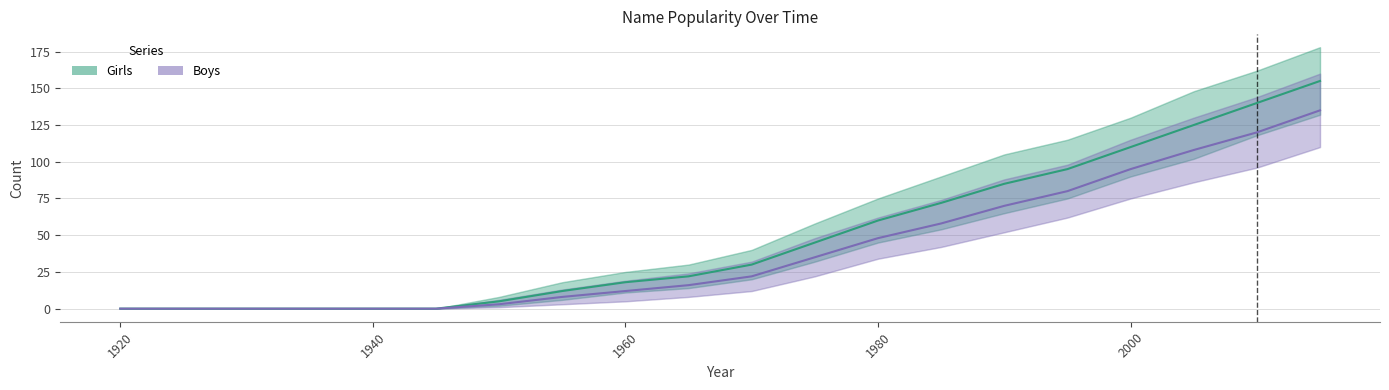

At how many categories does at least one series exceed 88?

5